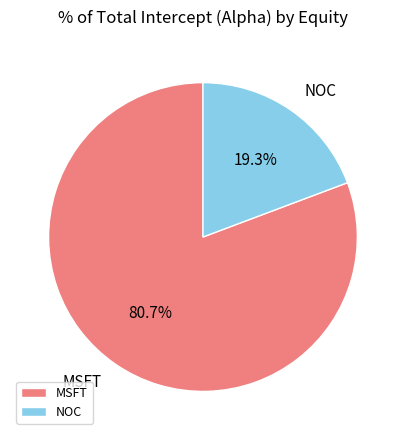

To the nearest percent, what percentage of the pie is MSFT?

81%